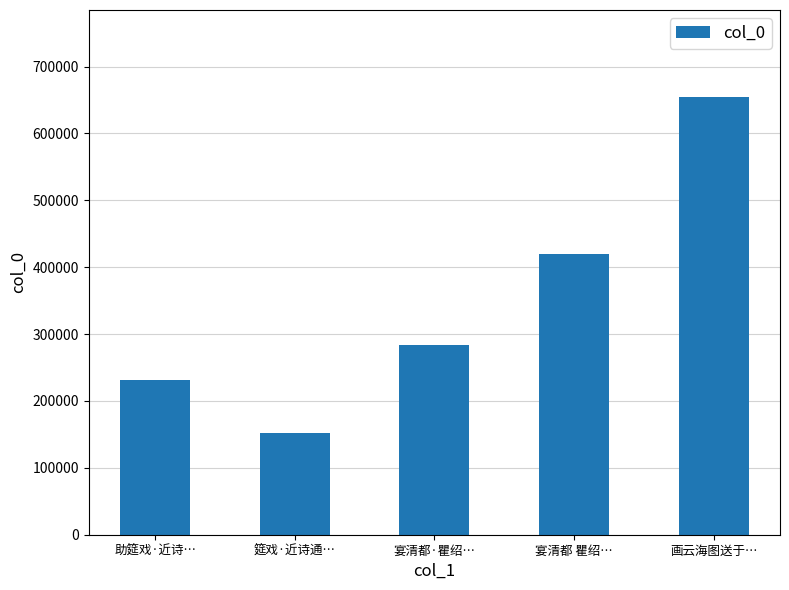

Is it true that the value at 宴清都·瞿绍… is 386035?

False